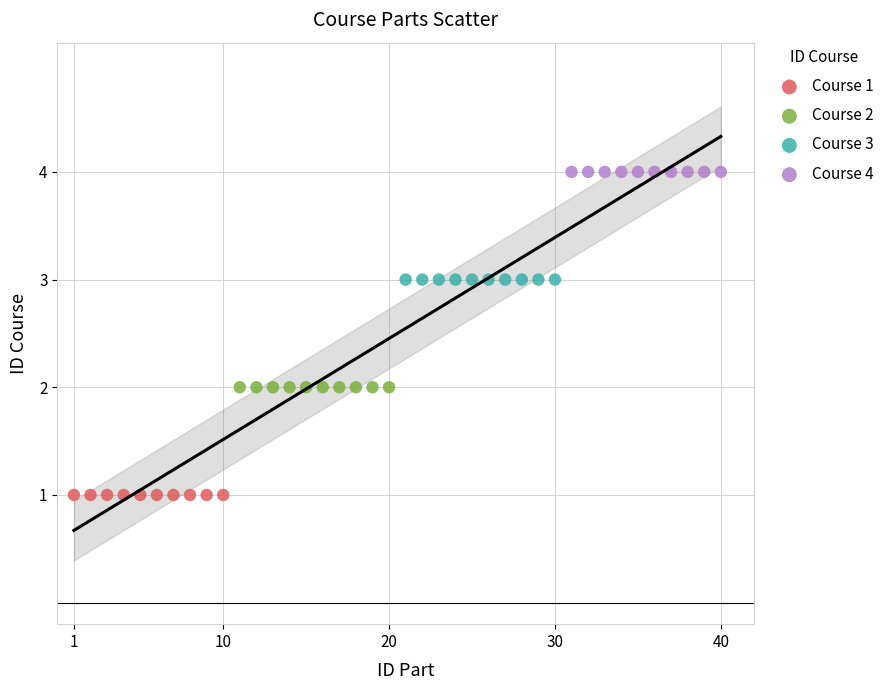

Which series reaches the maximum Y coordinate?

Course 4